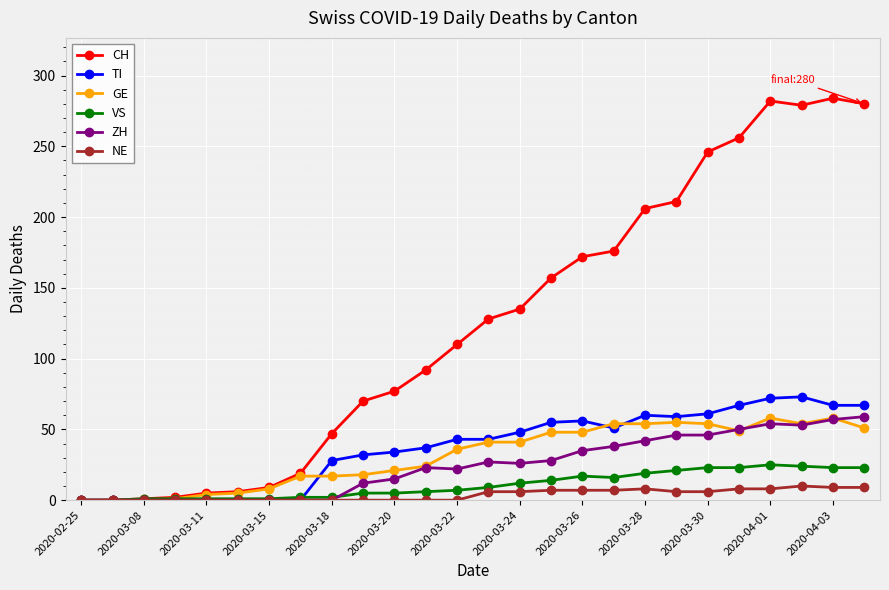

What are all the series names shown in the legend?

CH, TI, GE, VS, ZH, NE